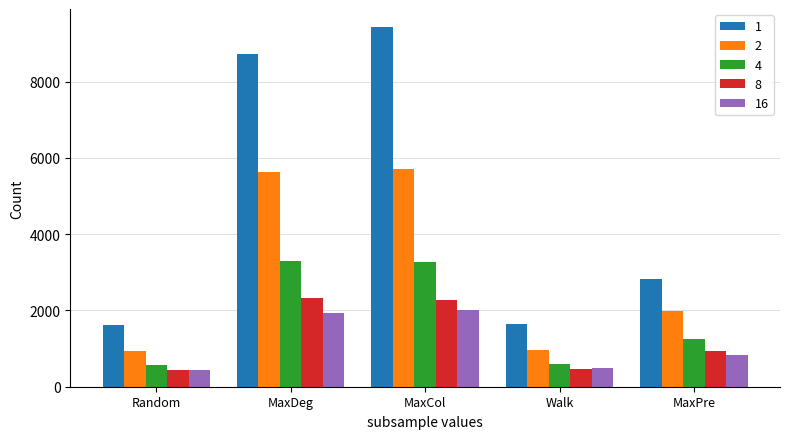

What is the smallest value displayed?

443.5